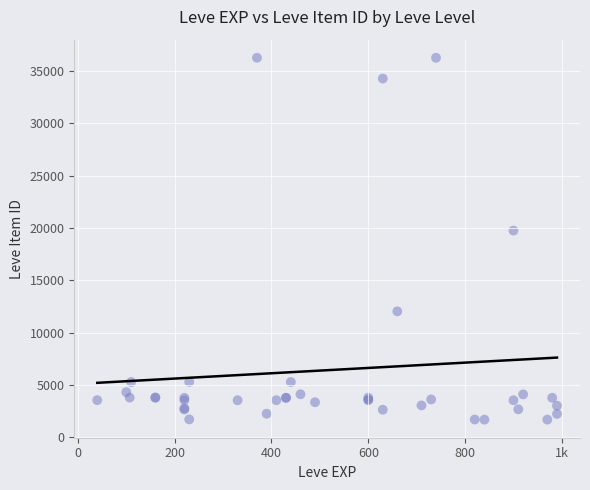

What Y value in the scatter plot is closest to 18967?

19744